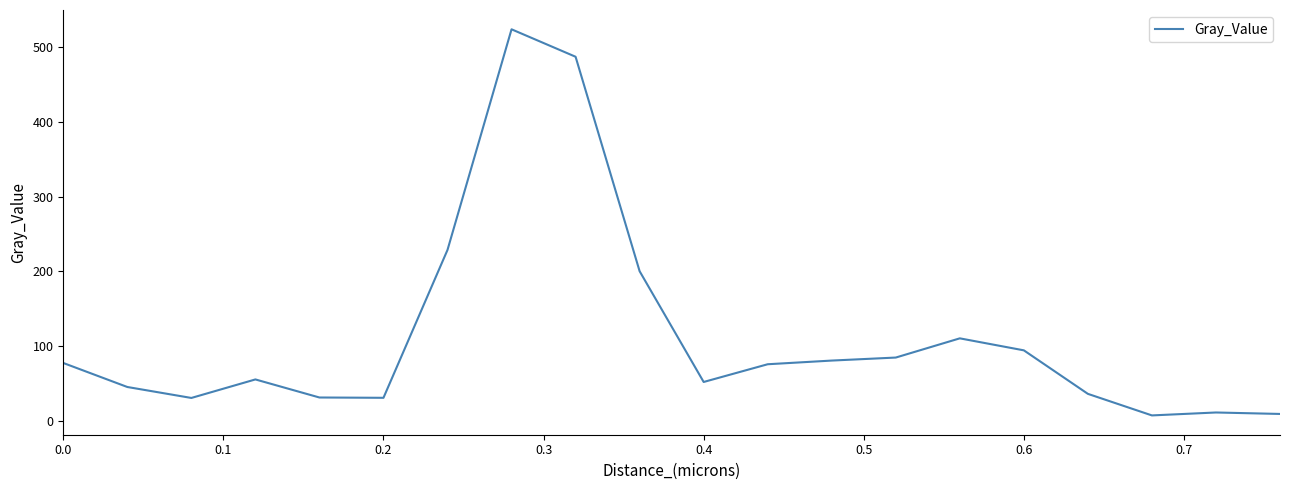

What is the difference between the maximum and minimum values?

516.2